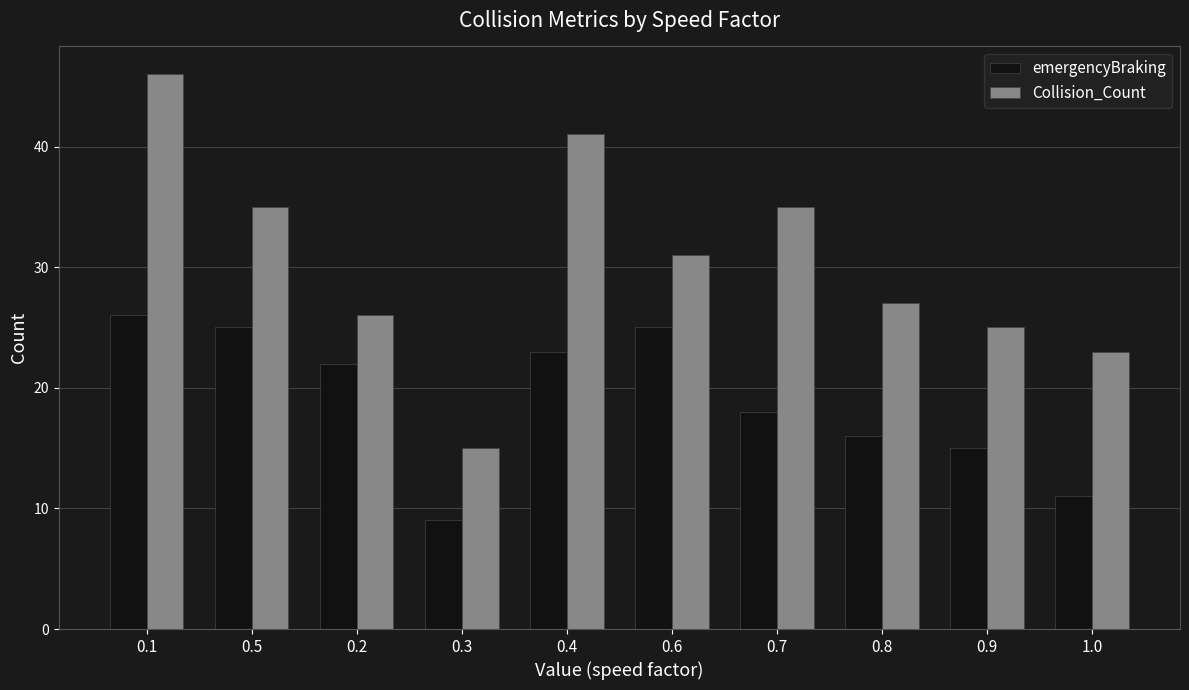

Reading left to right, what are all the values shown in this chart?

emergencyBraking: 0.1=26	0.5=25	0.2=22	0.3=9	0.4=23	0.6=25	0.7=18	0.8=16	0.9=15	1.0=11
Collision_Count: 0.1=46	0.5=35	0.2=26	0.3=15	0.4=41	0.6=31	0.7=35	0.8=27	0.9=25	1.0=23